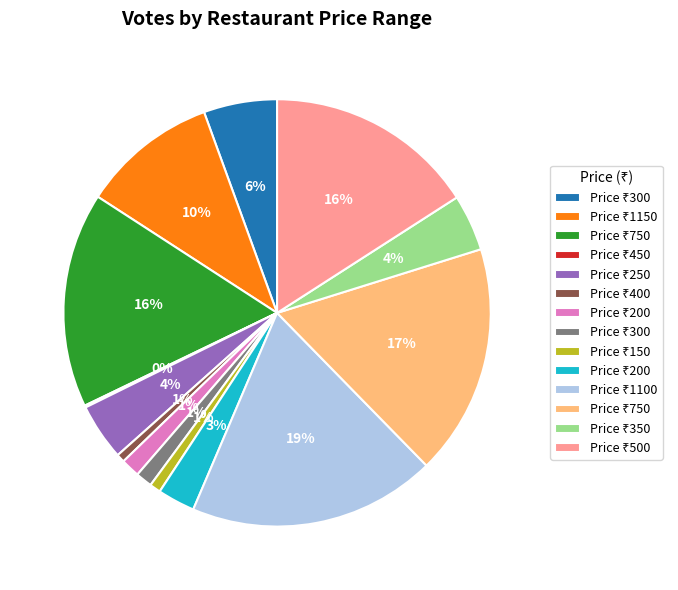

Is there any slice that represents more than half of the pie?

No